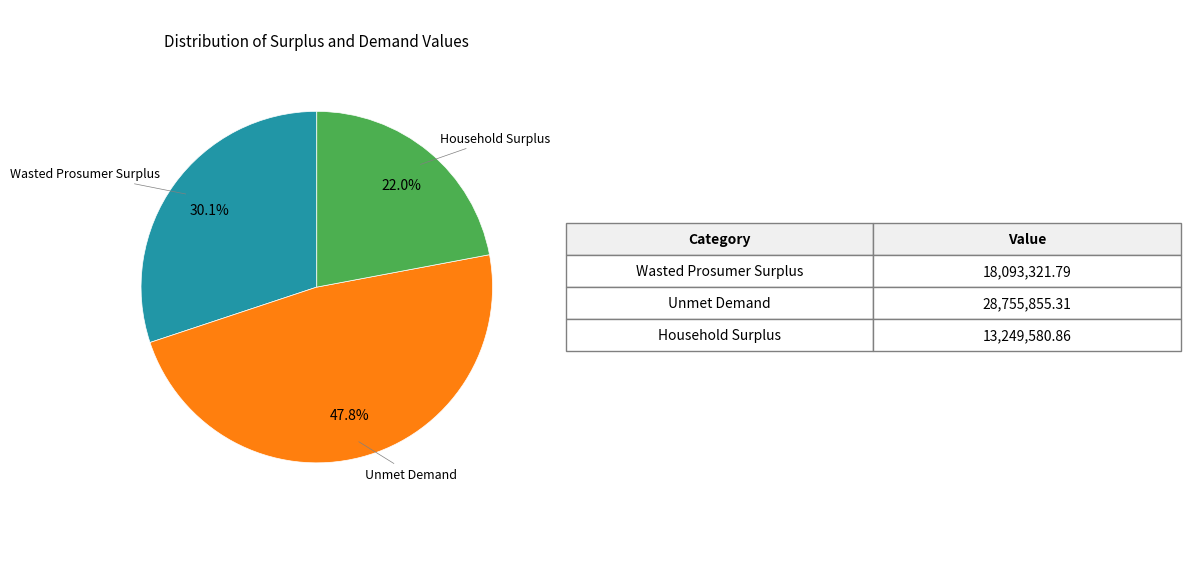

To the nearest percent, what is the combined percentage of Unmet Demand and Wasted Prosumer Surplus?

78%